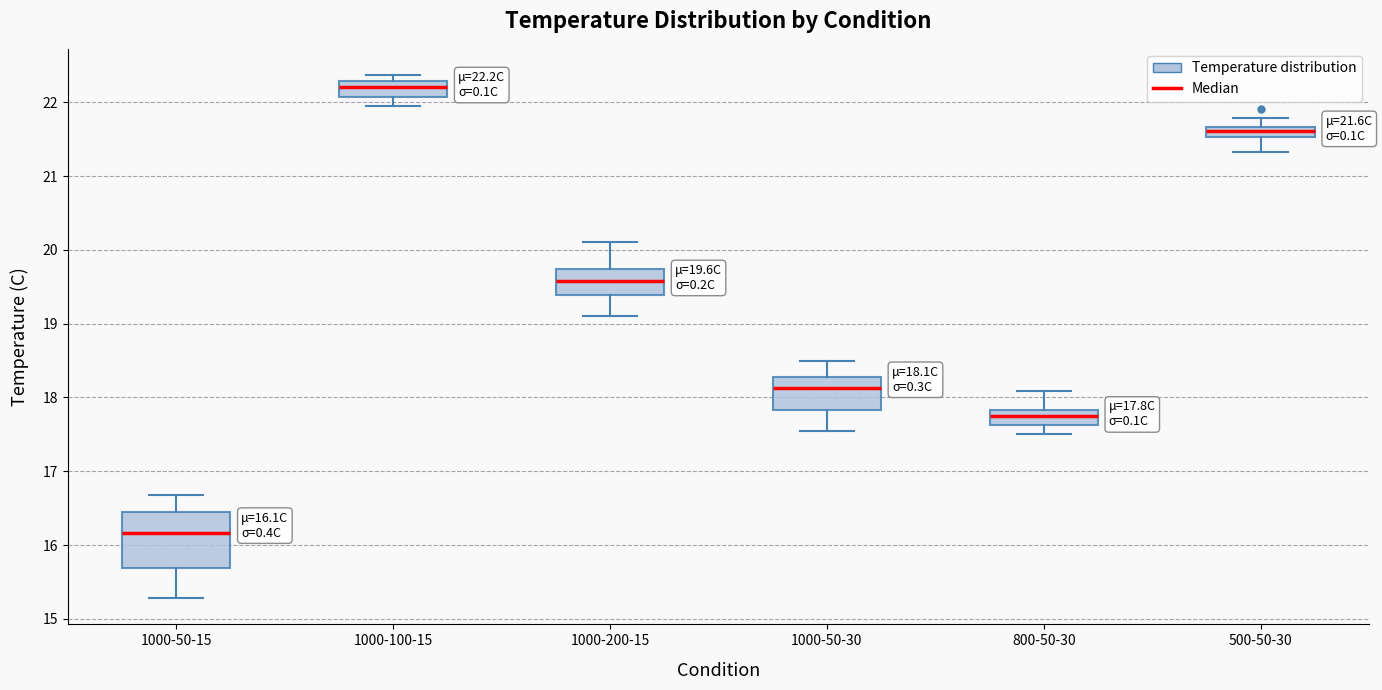

Comparing the boxes themselves (not the whiskers), which one is the tallest?

1000-50-15